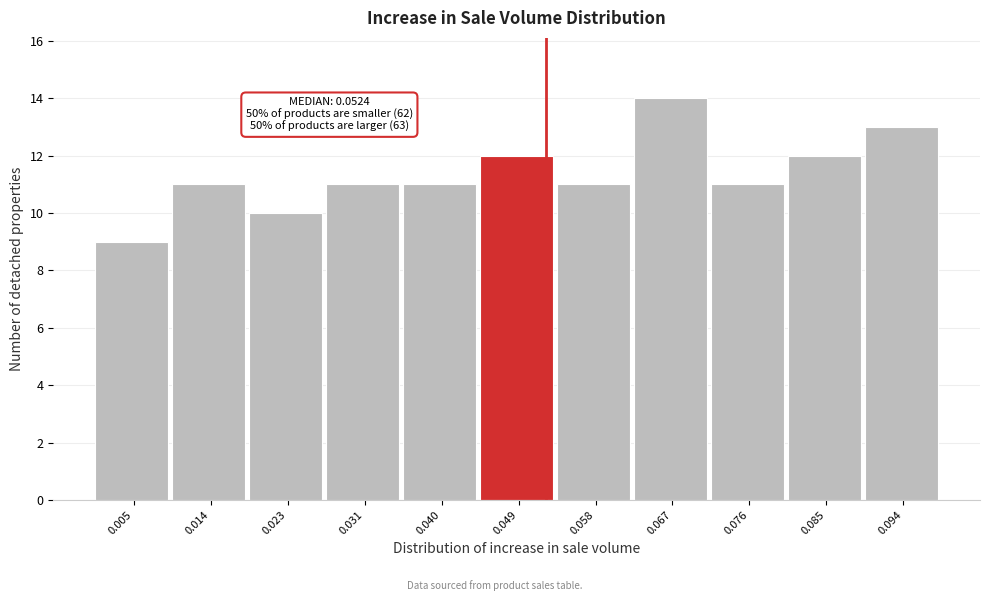

Over which range of the x-axis is the bar tallest?

0.062 to 0.071